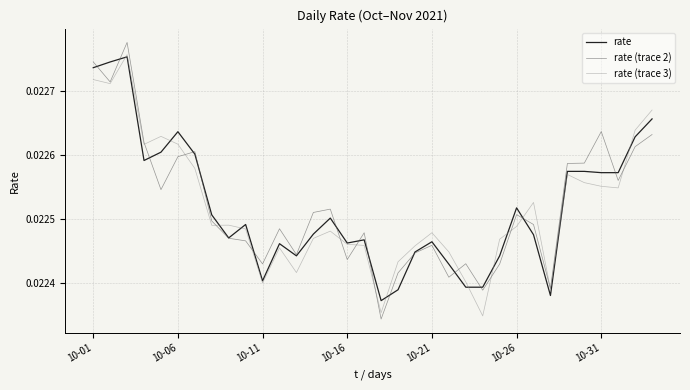

Does the chart display data point markers on the line(s)?

No